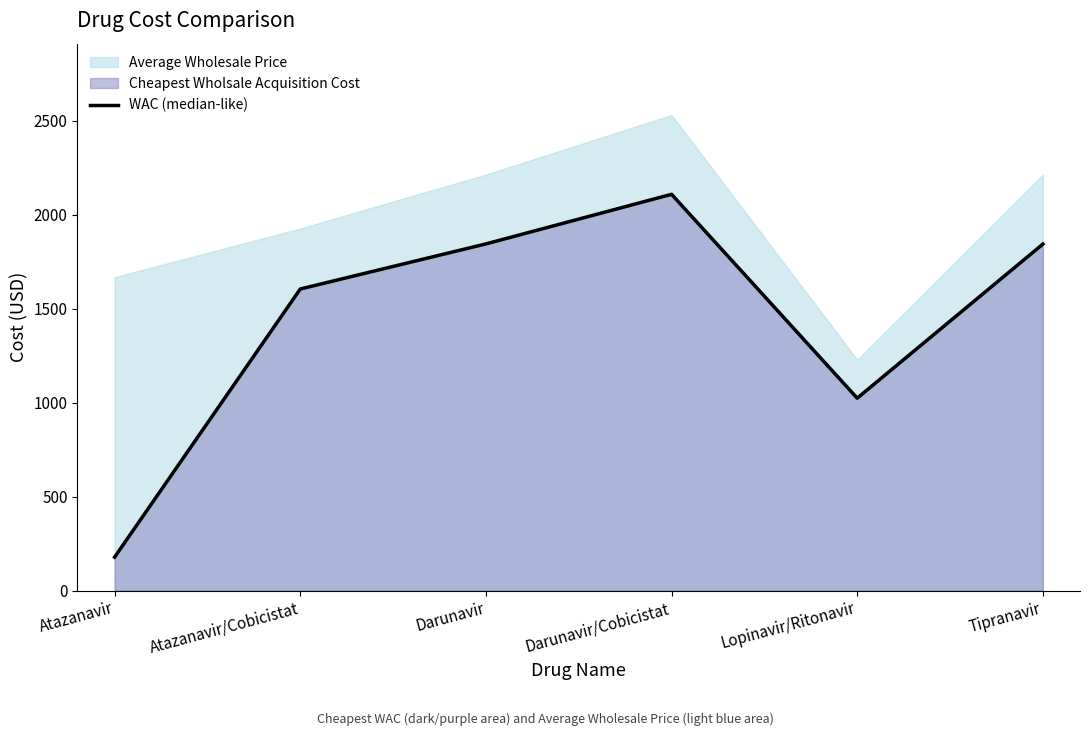

Is it true that WAC (median-like) equals 1605 at Atazanavir/Cobicistat?

True